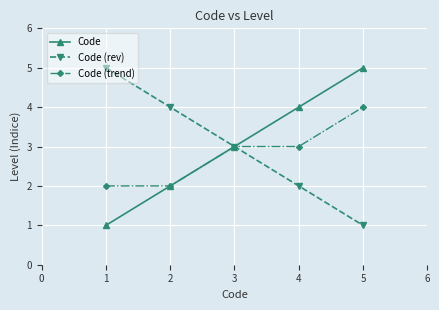

Reading right to left, extract all data points from this chart.

Code: 5	4	3	2	1
Code (rev): 1	2	3	4	5
Code (trend): 4	3	3	2	2